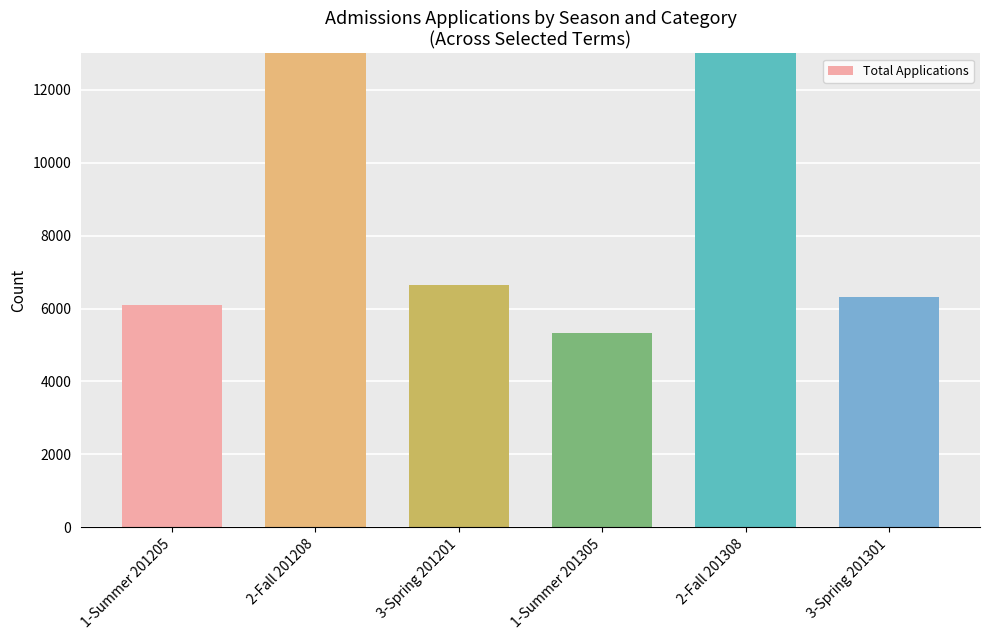

Which category has the lowest value across all series?

1-Summer 201305